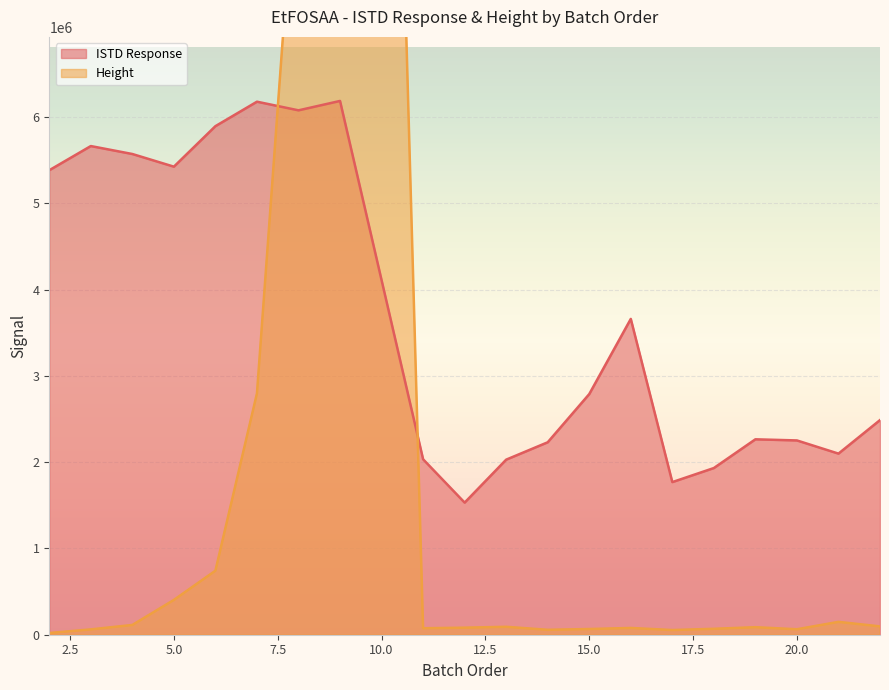

How many data points does each series have?

20